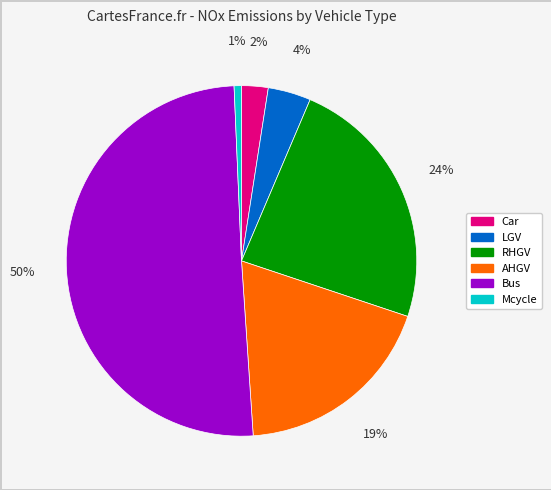

To the nearest percent, what is the average slice percentage?

17%